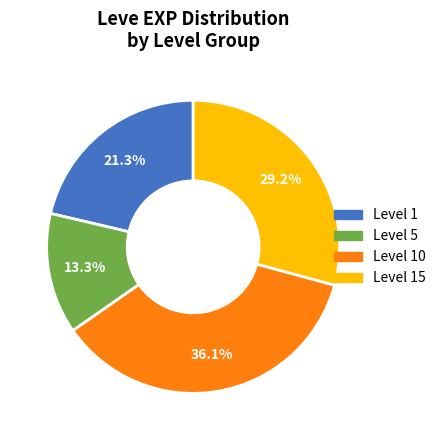

Is there a majority slice in this chart?

No